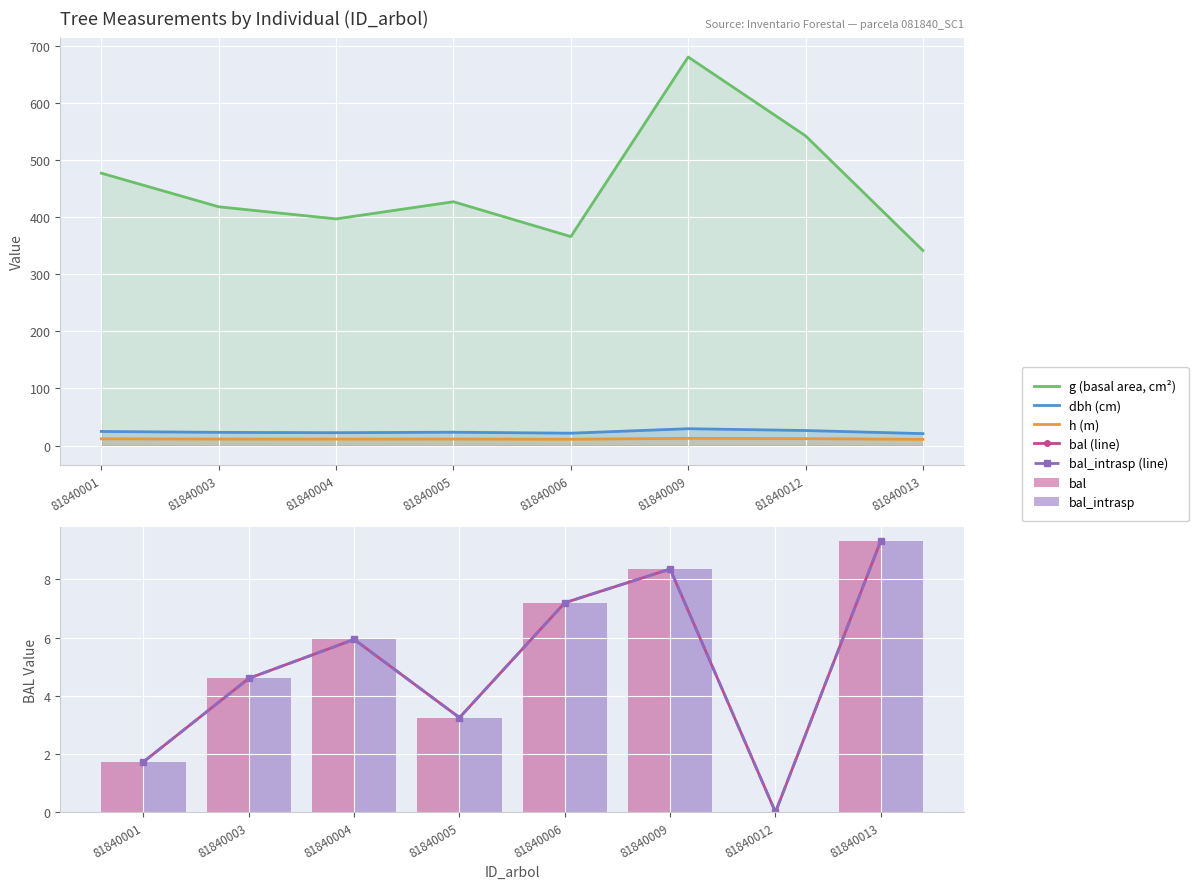

Which series has the largest range (max minus min)?

g